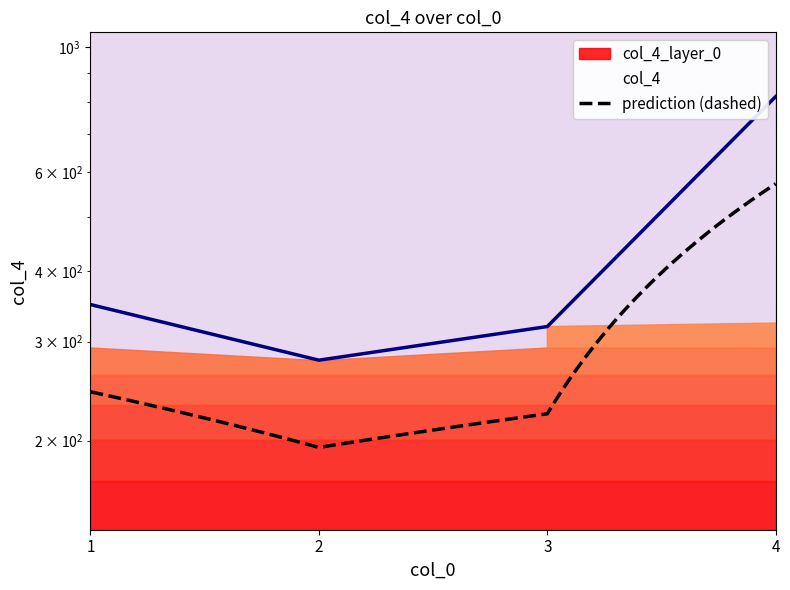

True or false: the data shows 1291 at 4.

False